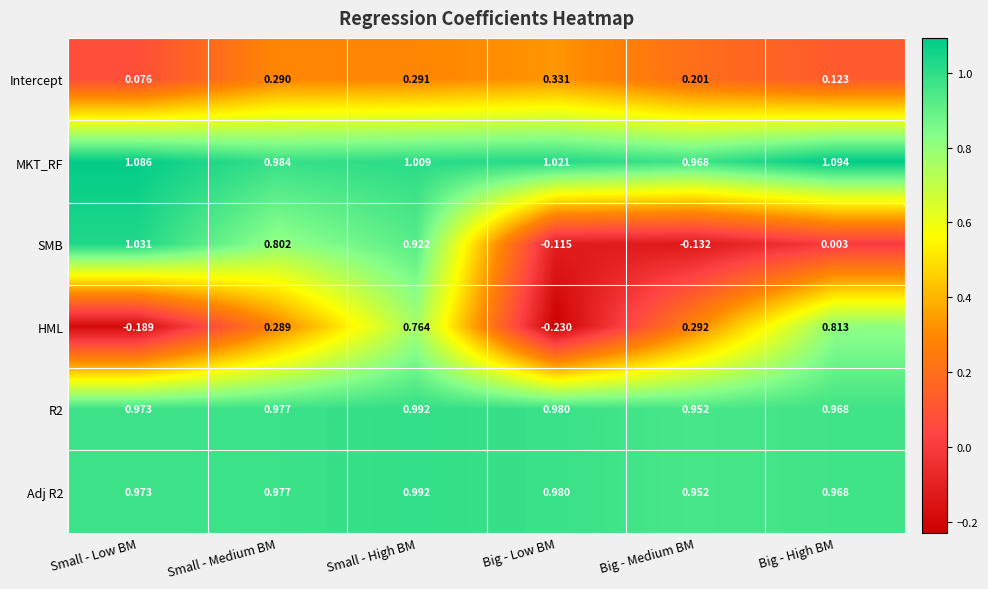

Is the value of Intercept at Big - Medium BM greater than the value of R2 at Small - High BM?

No